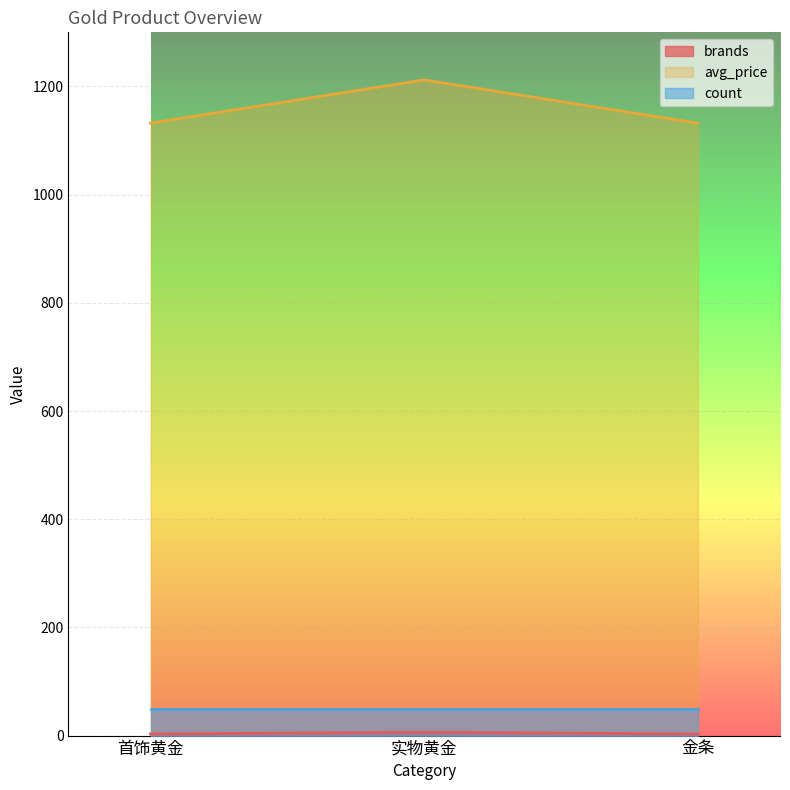

What is the difference between the maximum and minimum values in the avg_price series?

80.0